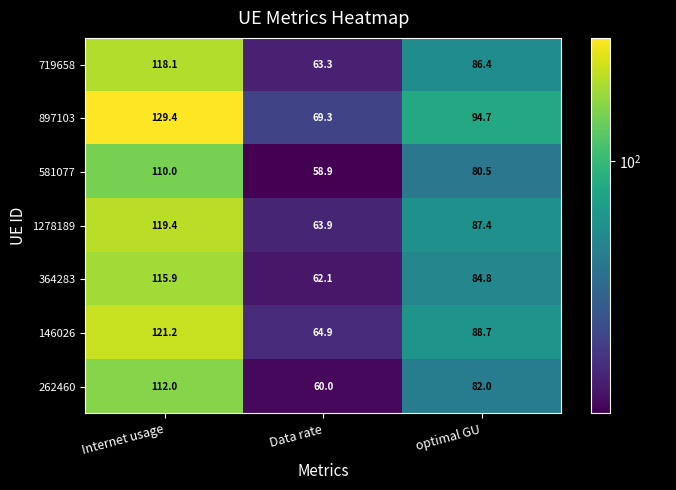

Reading right to left, what are all the values shown in this chart?

719658: optimal GU=86.4	Data rate=63.3	Internet usage=118.1
897103: optimal GU=94.7	Data rate=69.3	Internet usage=129.4
581077: optimal GU=80.5	Data rate=58.9	Internet usage=110.0
1278189: optimal GU=87.4	Data rate=63.9	Internet usage=119.4
364283: optimal GU=84.8	Data rate=62.1	Internet usage=115.9
146026: optimal GU=88.7	Data rate=64.9	Internet usage=121.2
262460: optimal GU=82.0	Data rate=60.0	Internet usage=112.0